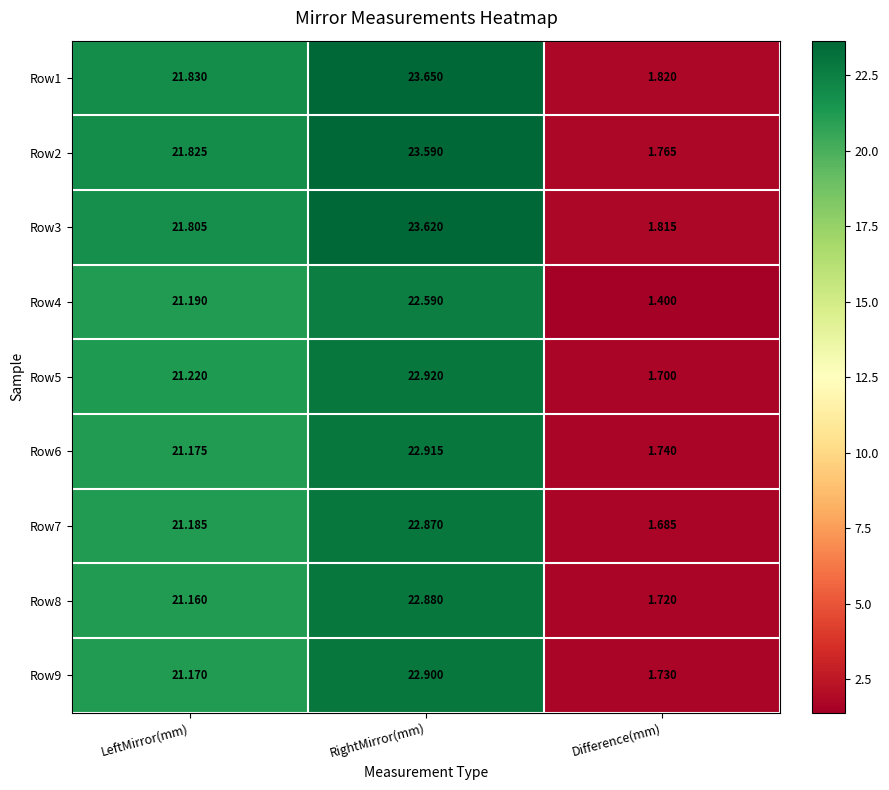

Where is Row2 nearest to the value 12?

LeftMirror(mm)